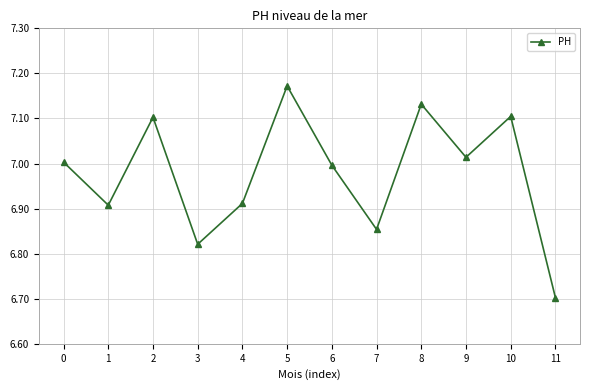

How many lines are shown in the chart?

1